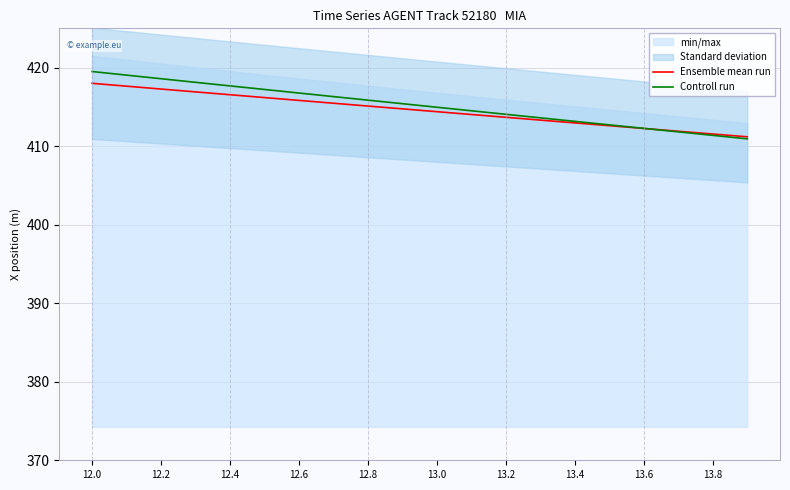

What is the value of the Ensemble mean run point at the 7th from the left?

415.8